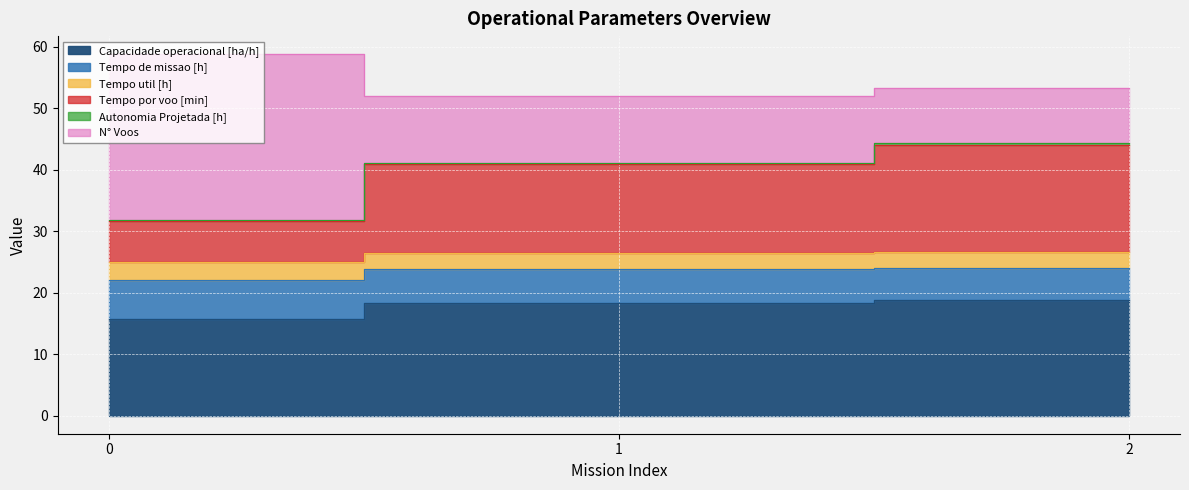

At which label is Tempo de missao [h] closest to 23?

1